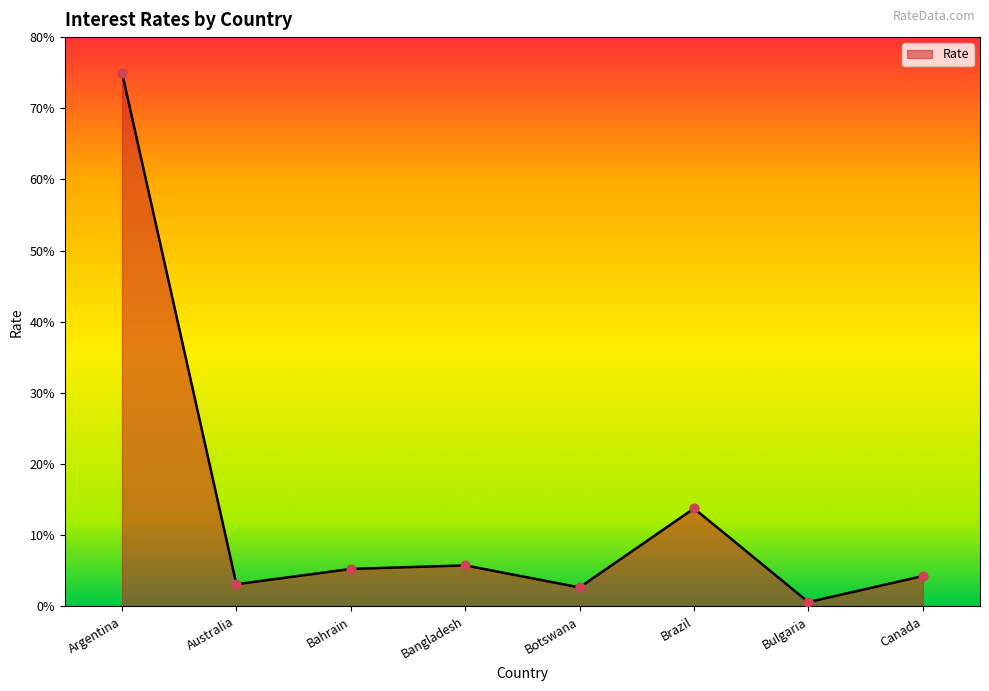

Between Bulgaria and Australia, which is larger?

Australia